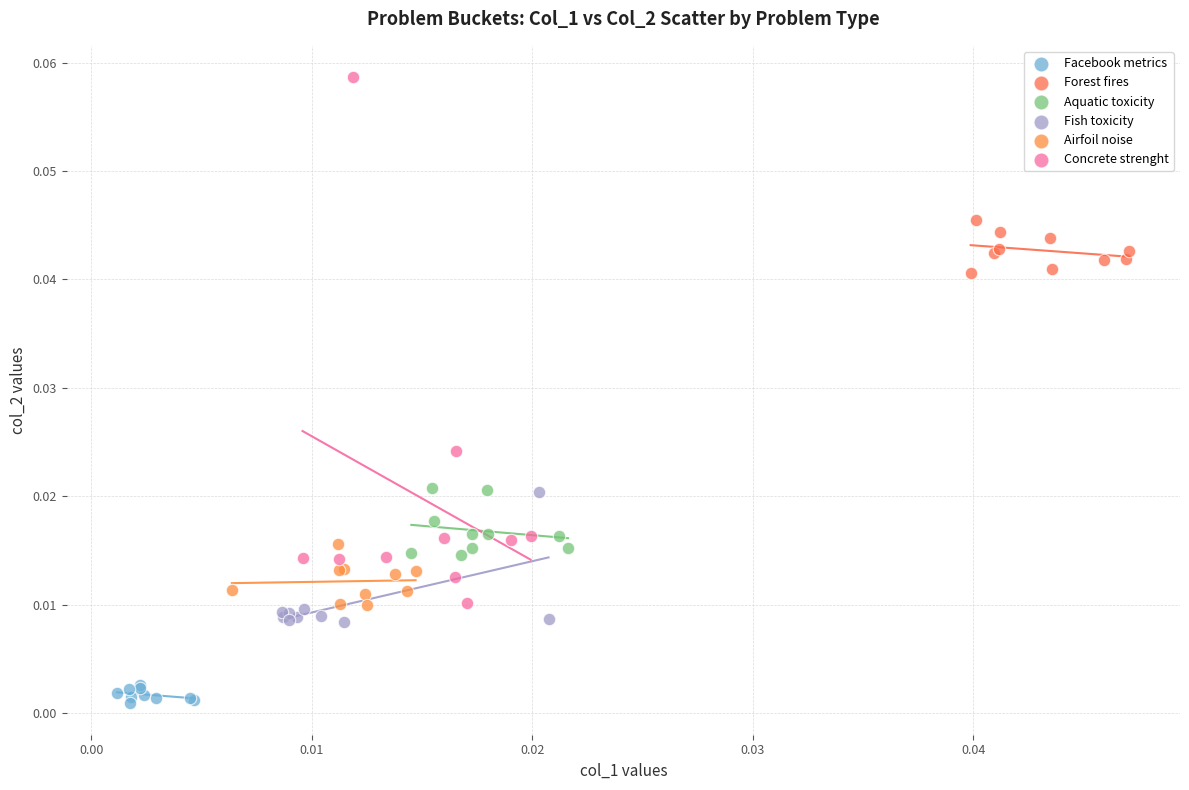

Which series reaches the maximum Y coordinate?

Concrete strenght